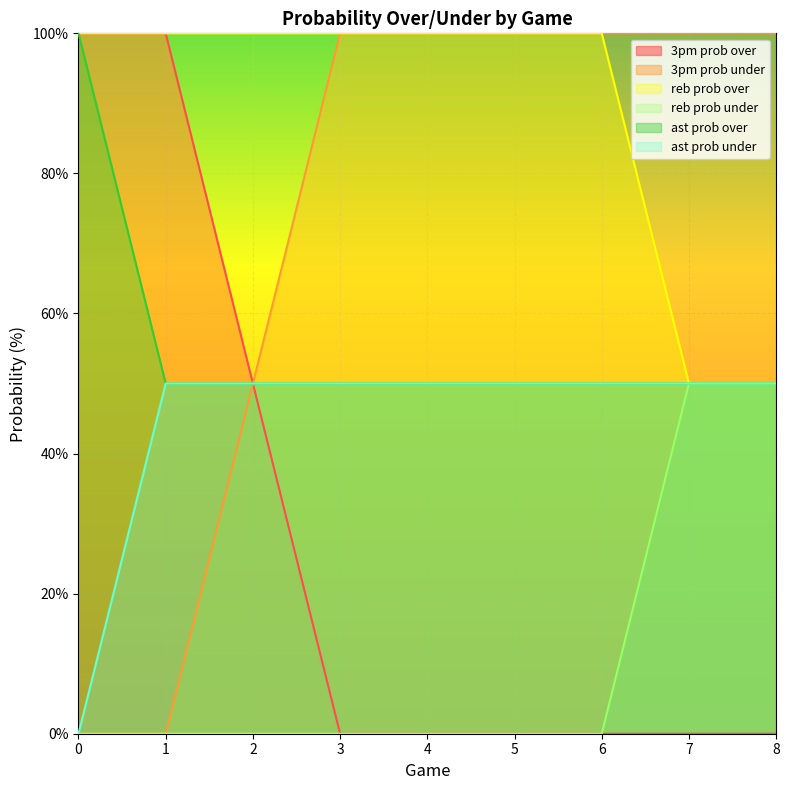

Which category has the highest value in the reb prob under series?

7